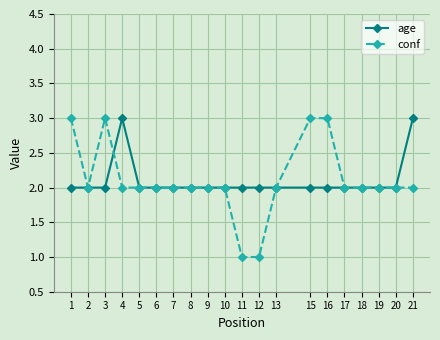

At which category does conf reach its first local valley?

2